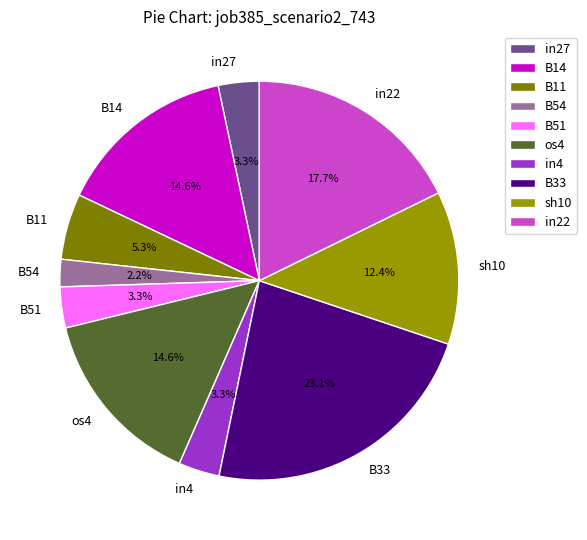

To the nearest percent, what is the average slice percentage?

10%